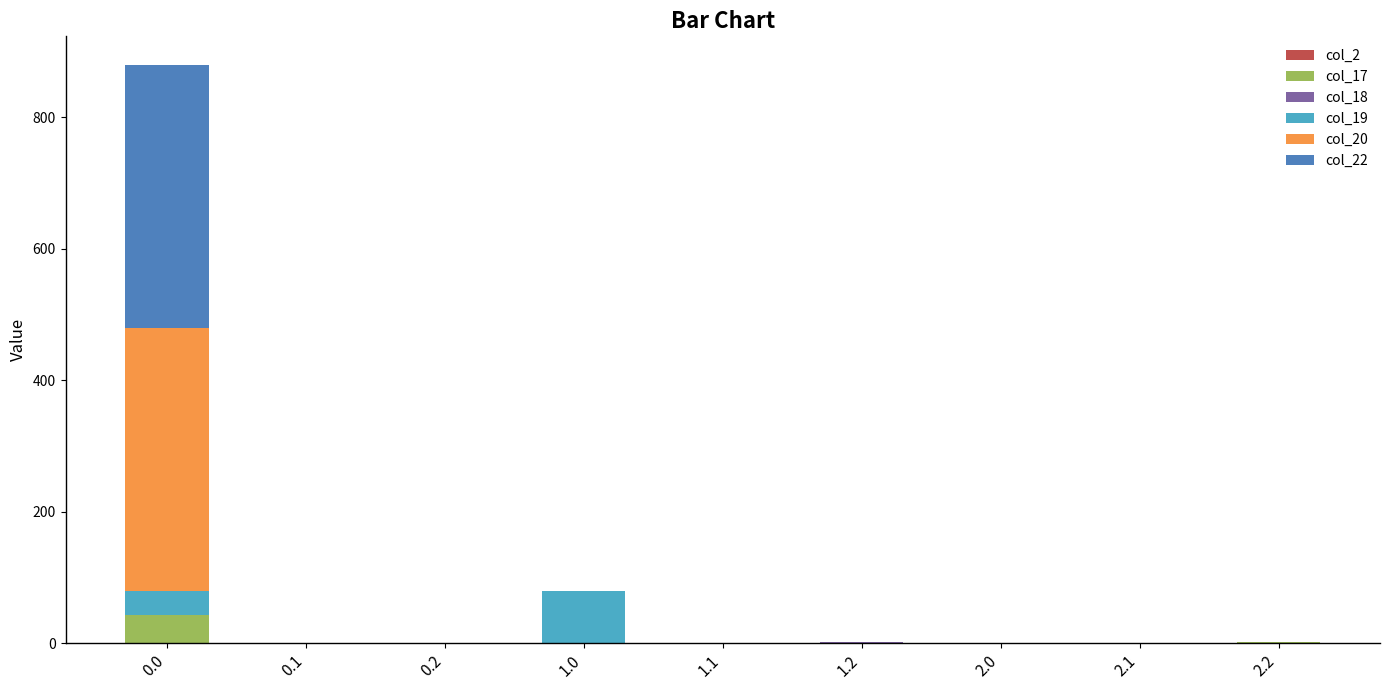

What is the sum of all col_17 values?

45.3